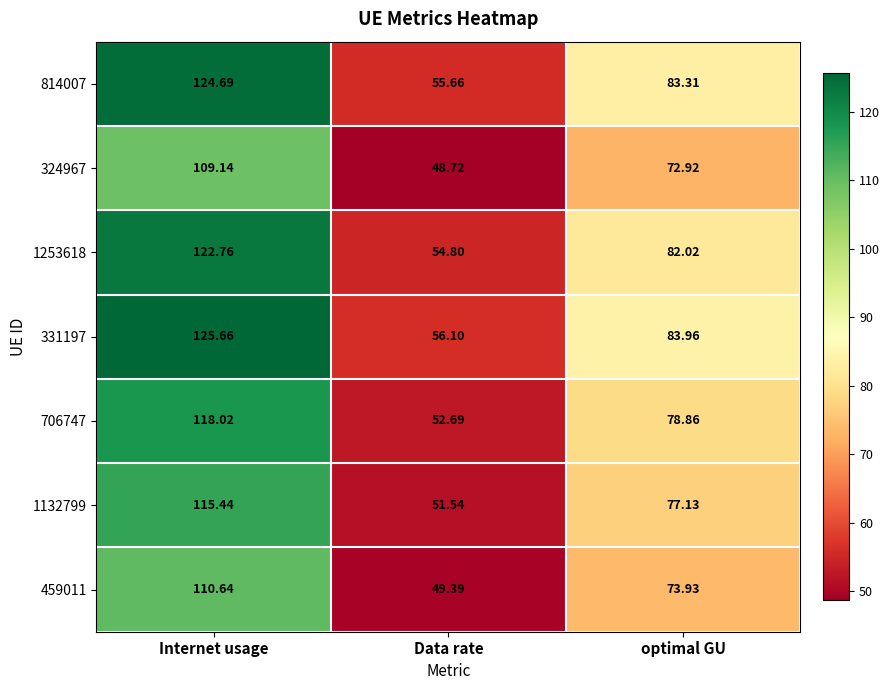

At which label is 331197 closest to 90?

optimal GU